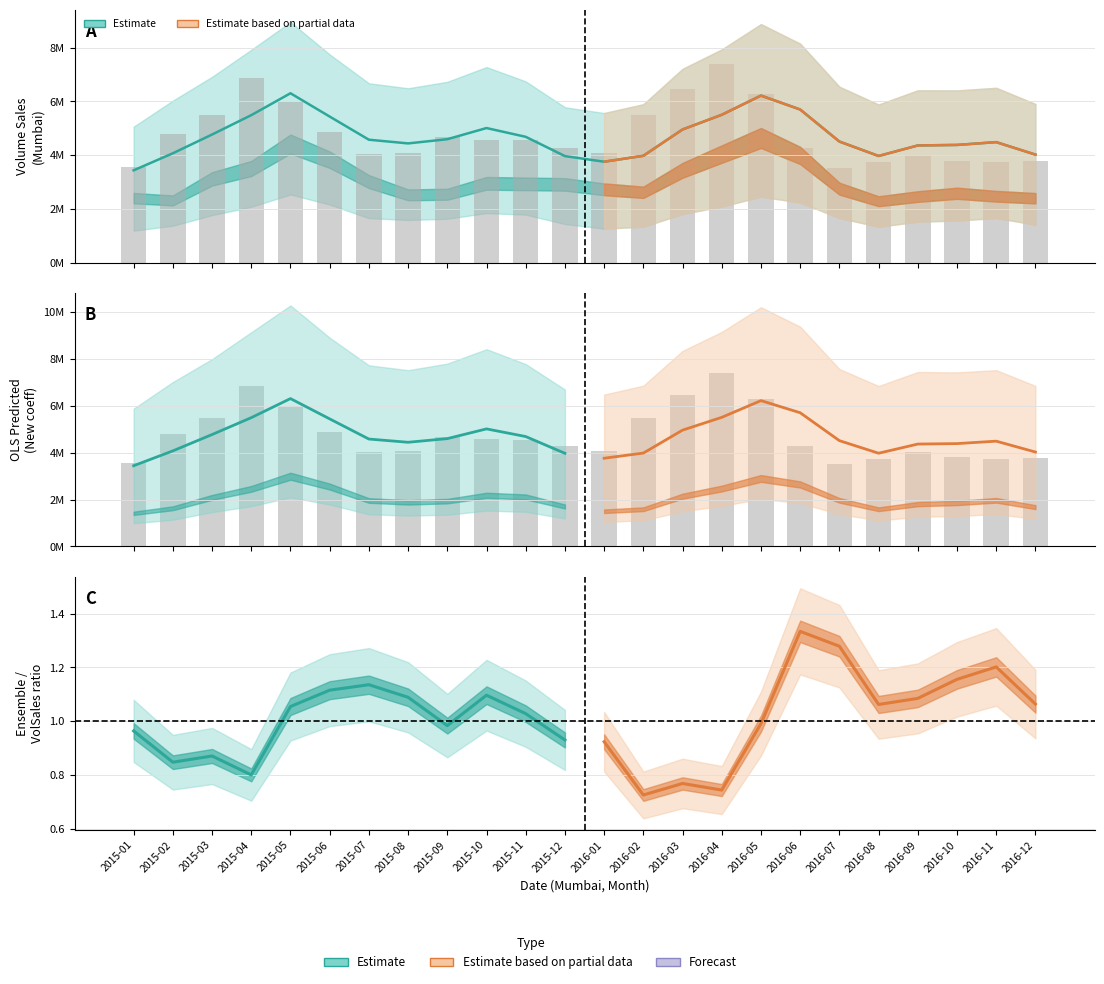

Between 2016-06 and 2016-10, which series saw the biggest shift?

OLS New